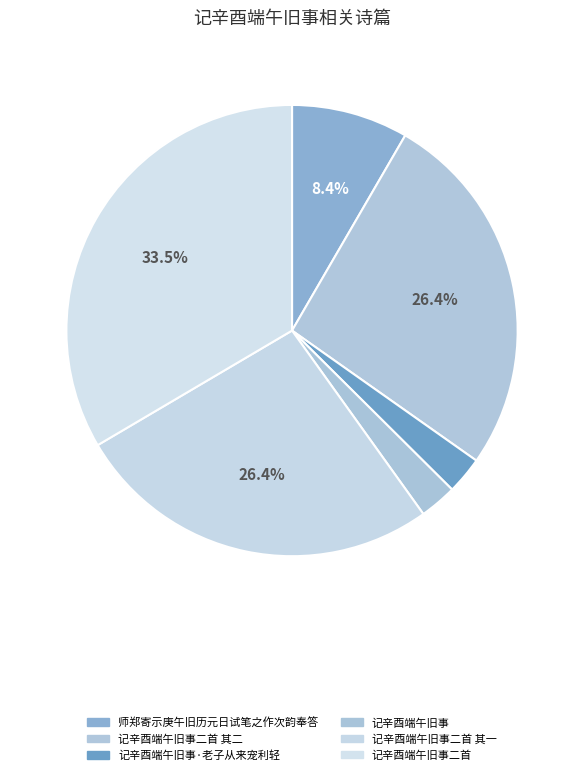

How many slices are in this pie chart?

6